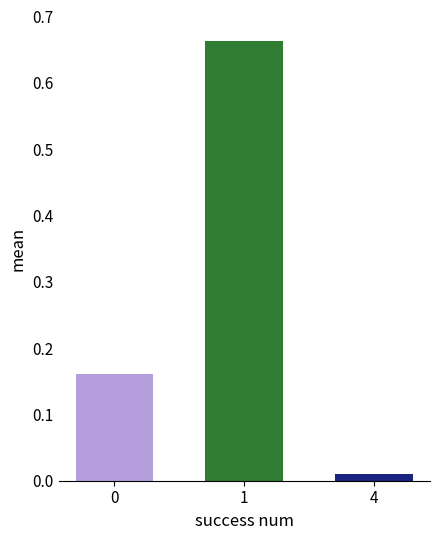

The value at 0 is 0.3. True or false?

False